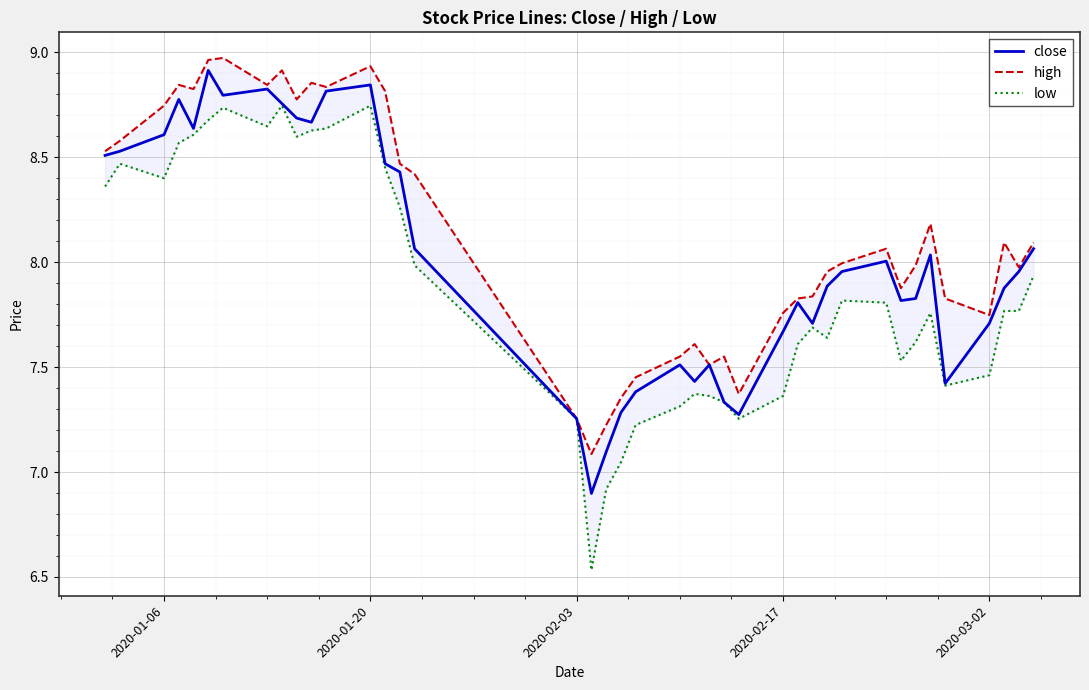

What is the maximum value for close?

8.9